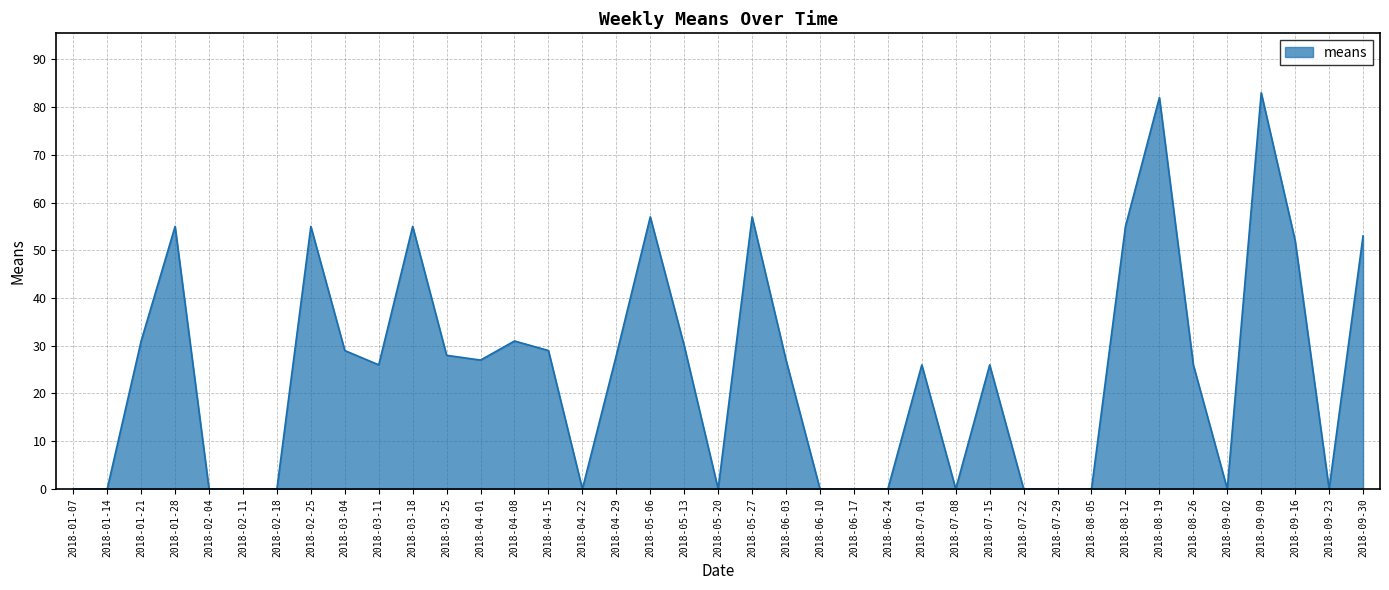

What is the difference between the values at 2018-06-10 and 2018-04-29?

28